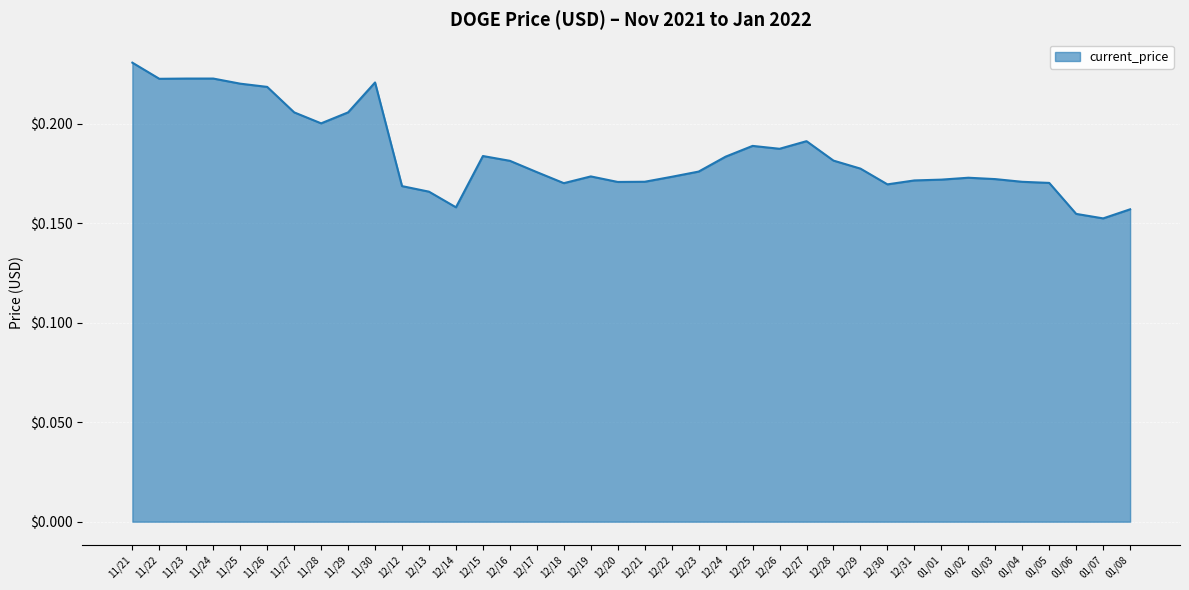

Which label corresponds to the largest value in the chart?

11/21